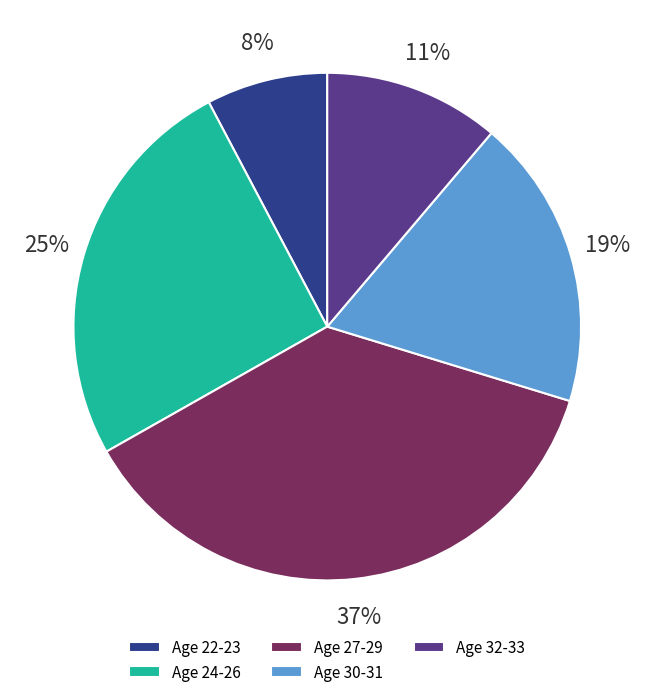

True or false: Age 27-29 accounts for 37% of the total.

True